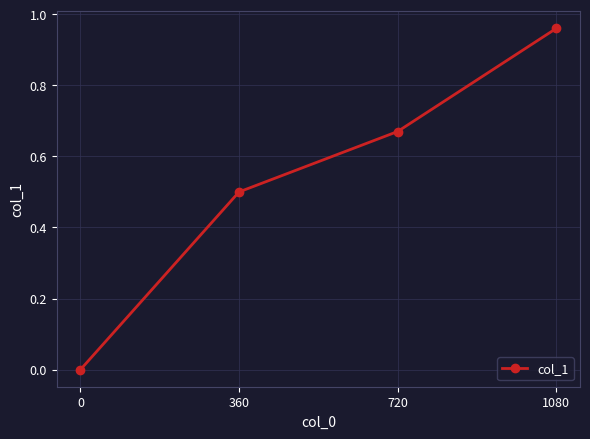

Between 720 and 360, which is larger?

720